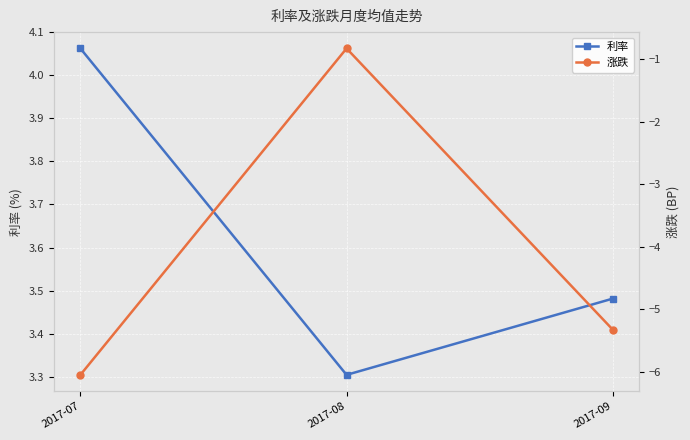

Reading left to right, transcribe all the data shown in this chart.

利率: 2017-07=4.1	2017-08=3.3	2017-09=3.5
涨跌: 2017-07=-6.0	2017-08=-0.8	2017-09=-5.3